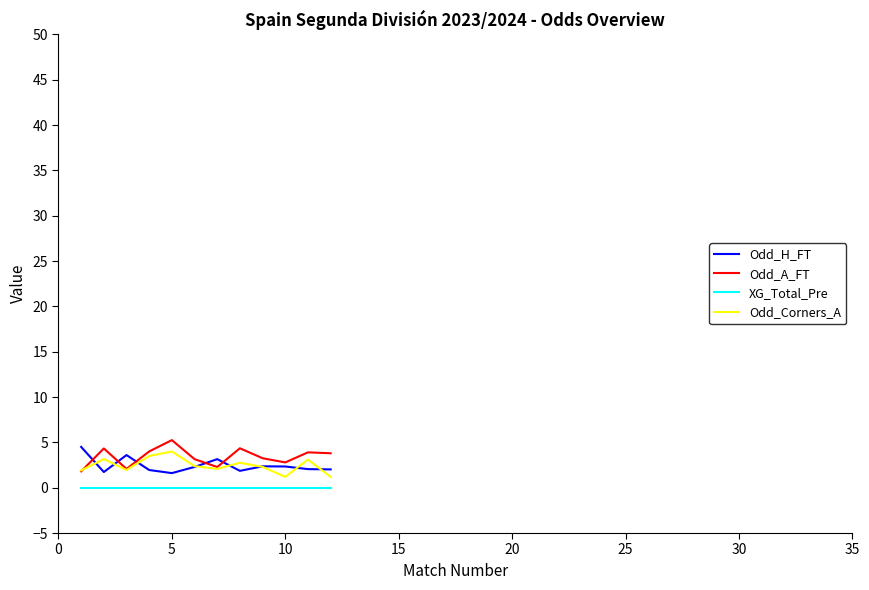

What is the highest value of the Odd_H_FT series?

4.5